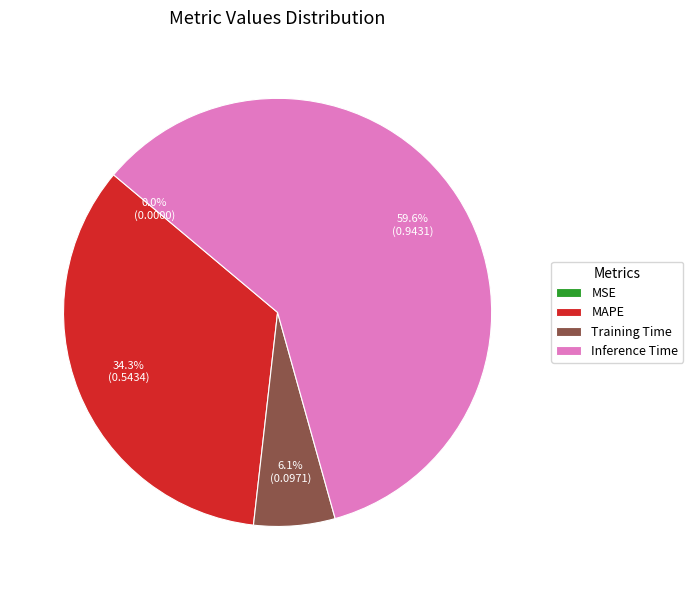

Which category accounts for the majority?

Inference Time